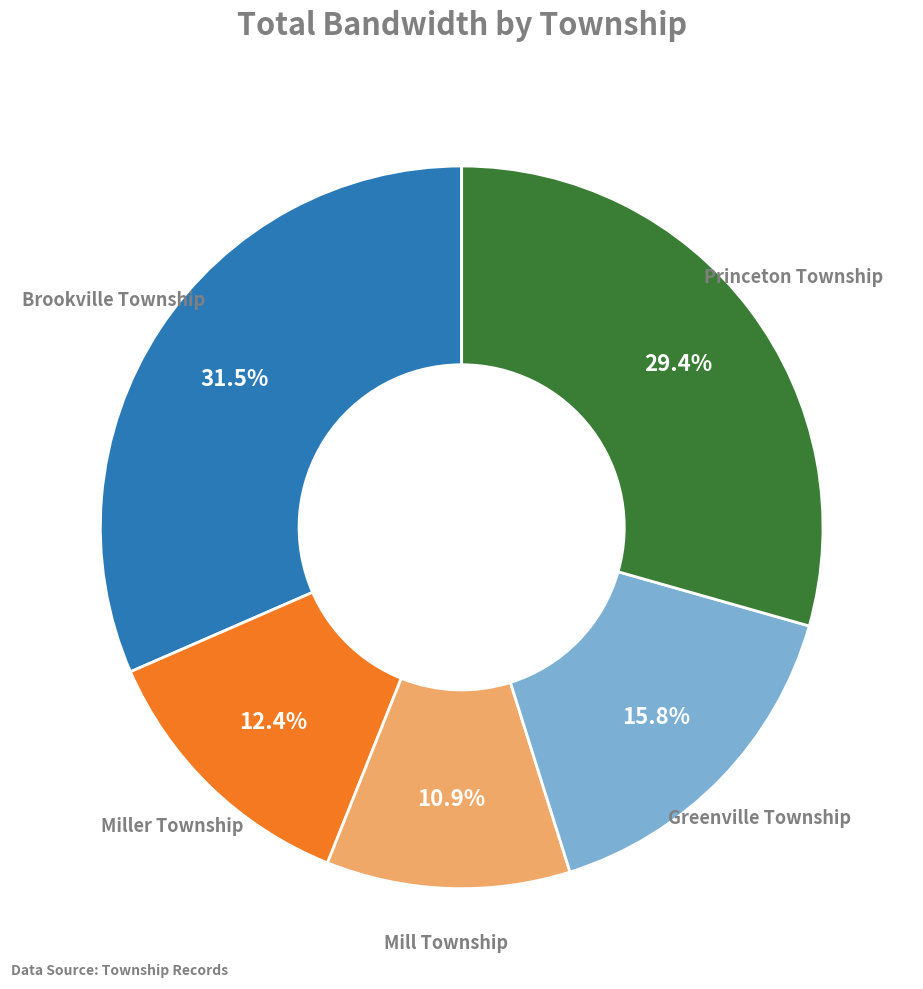

To the nearest percent, what is the difference between the largest and smallest slice percentages?

21%